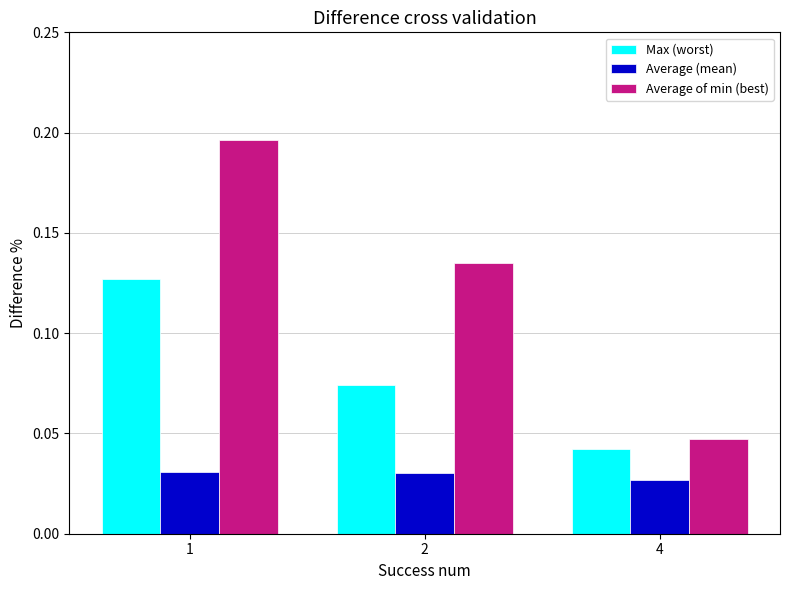

List the series in order of their peak value, highest first.

Average of min (best), Max (worst), Average (mean)